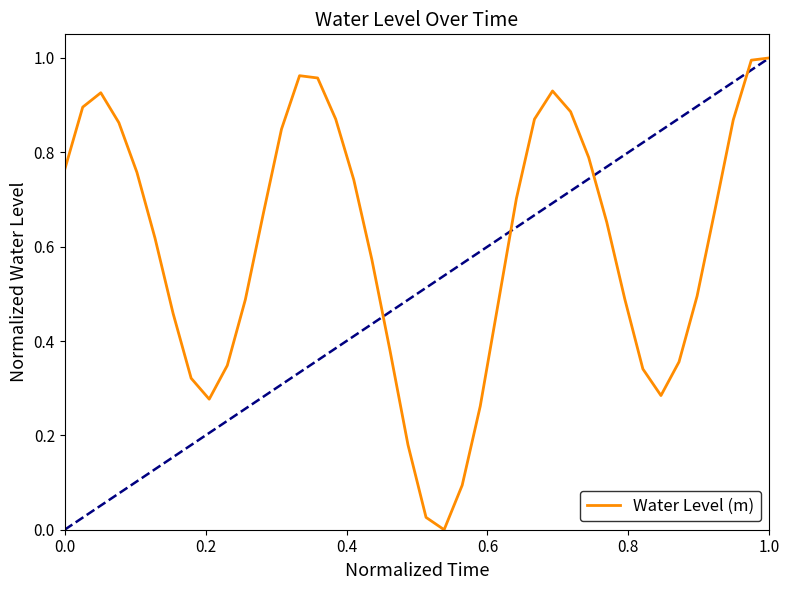

How many points are lower than both their immediate neighbors (excluding endpoints)?

3